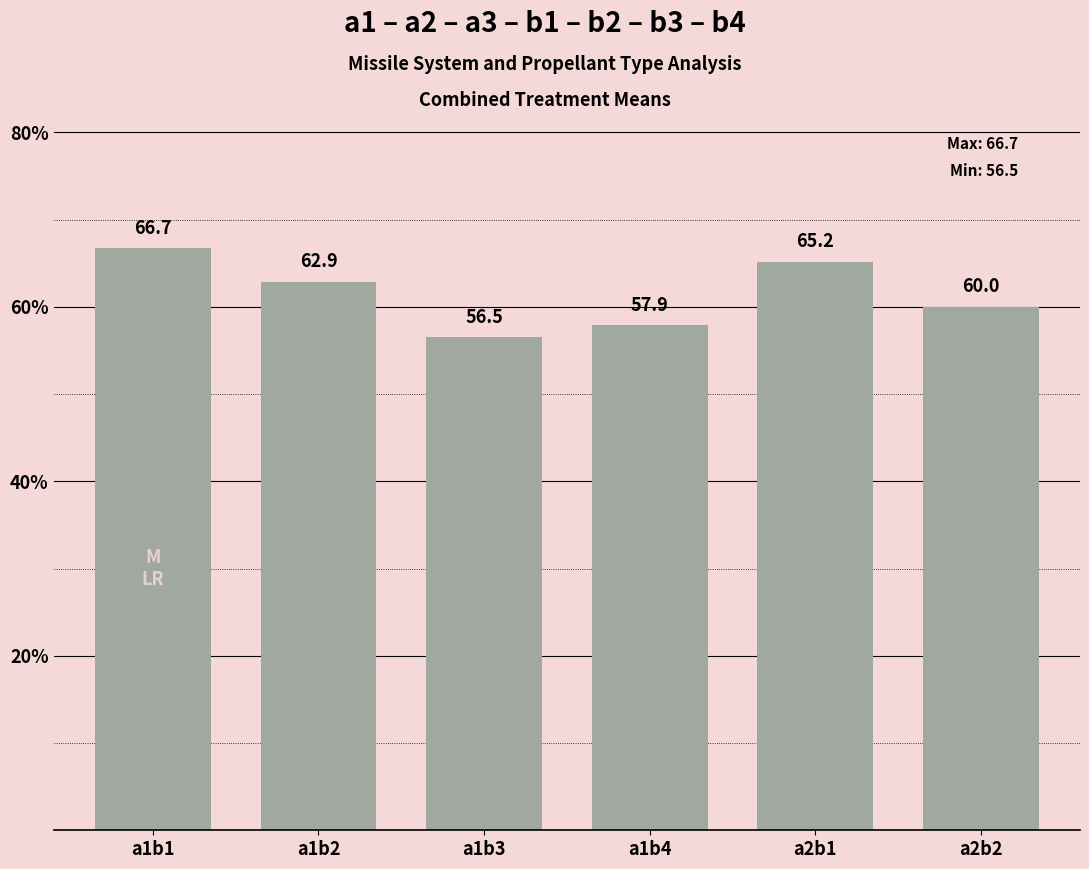

Reading right to left, what are all the values shown in this chart?

a2b2=60.0	a2b1=65.2	a1b4=57.9	a1b3=56.5	a1b2=62.9	a1b1=66.7